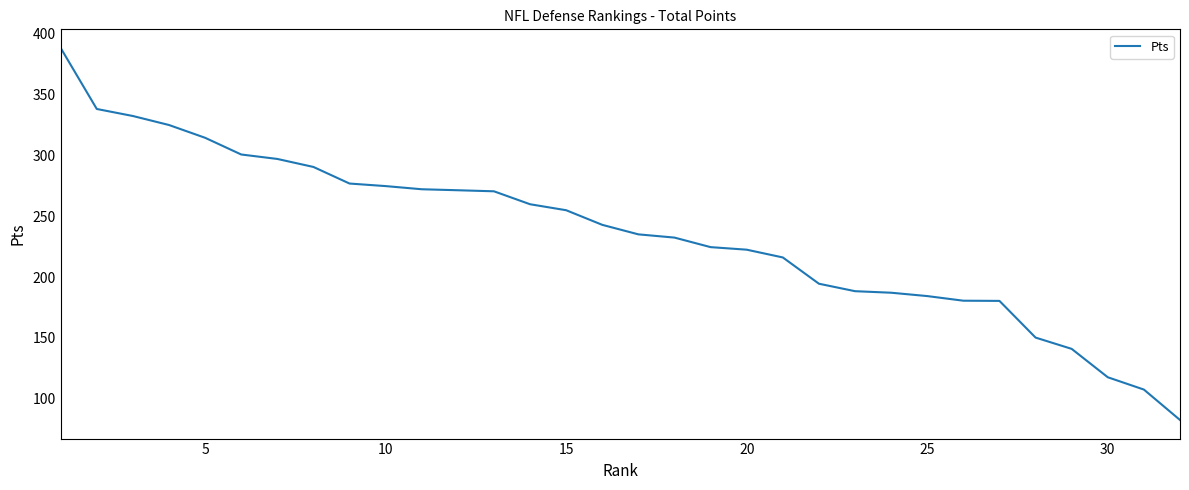

What is the average value?

236.1